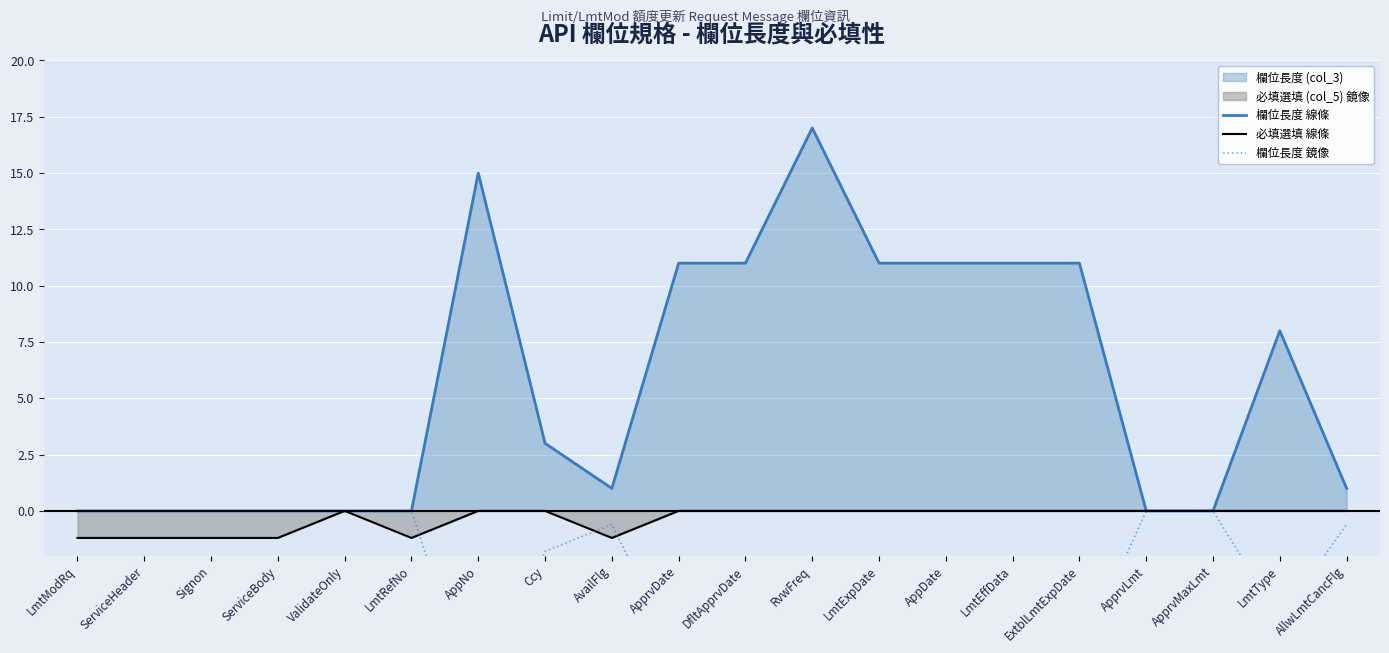

What is the label of the 7th point from the left?

AppNo